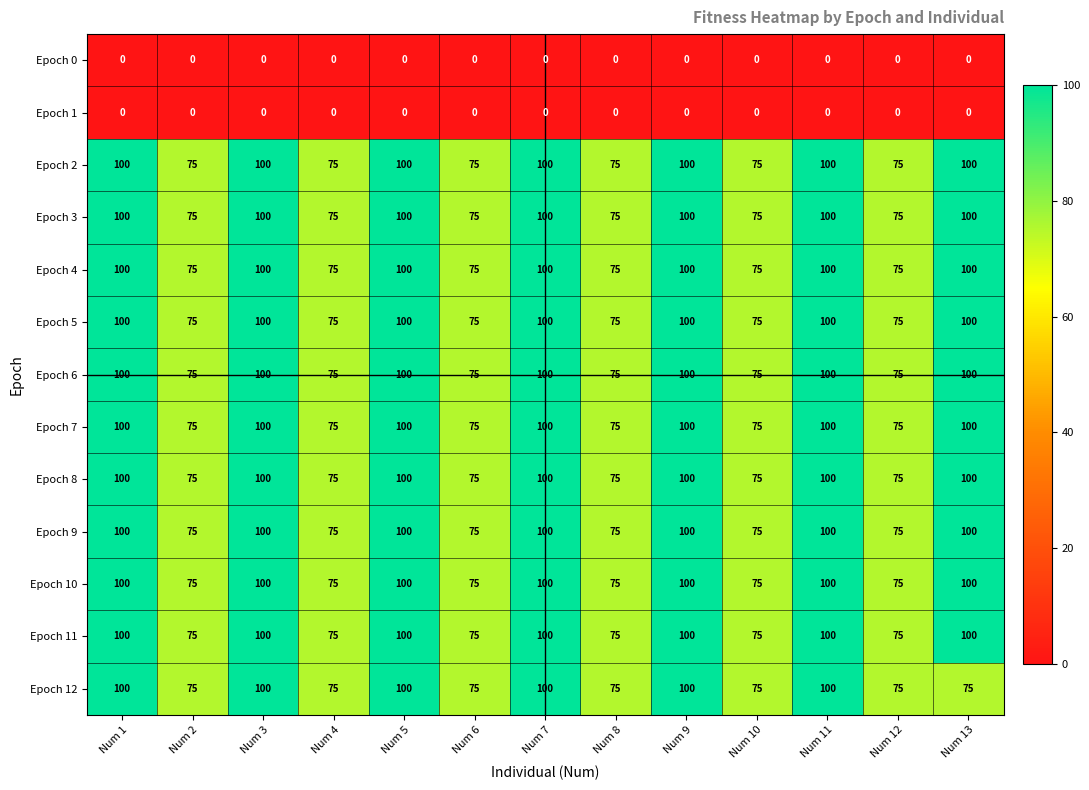

What is the approximate value of Epoch 9 at Num 6?

75